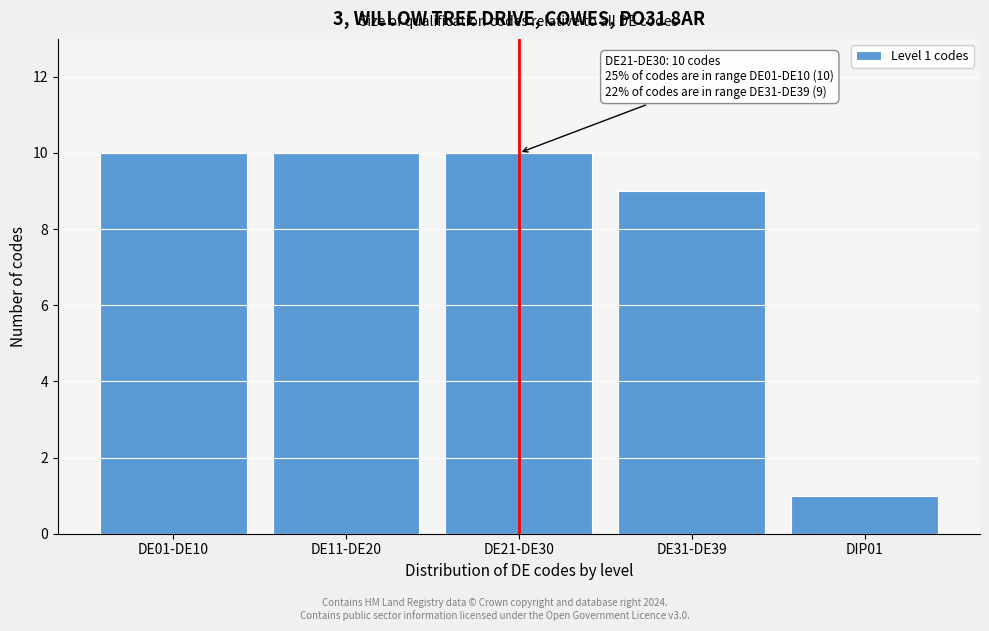

Reading right to left, extract all data points from this chart.

1	9	10	10	10